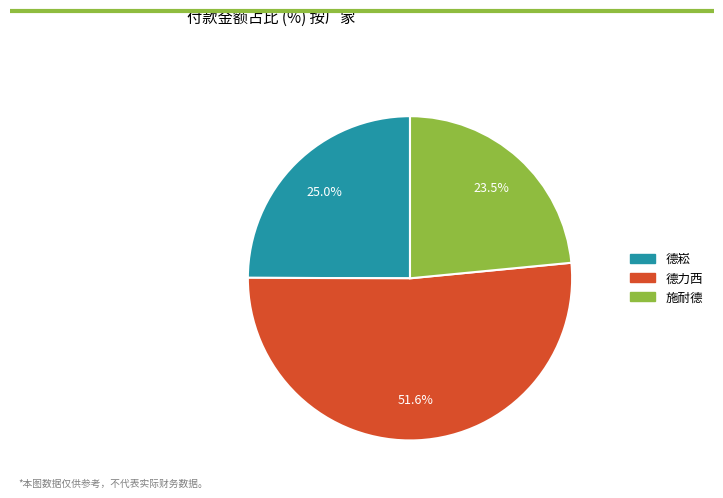

How many slices are in this pie chart?

3